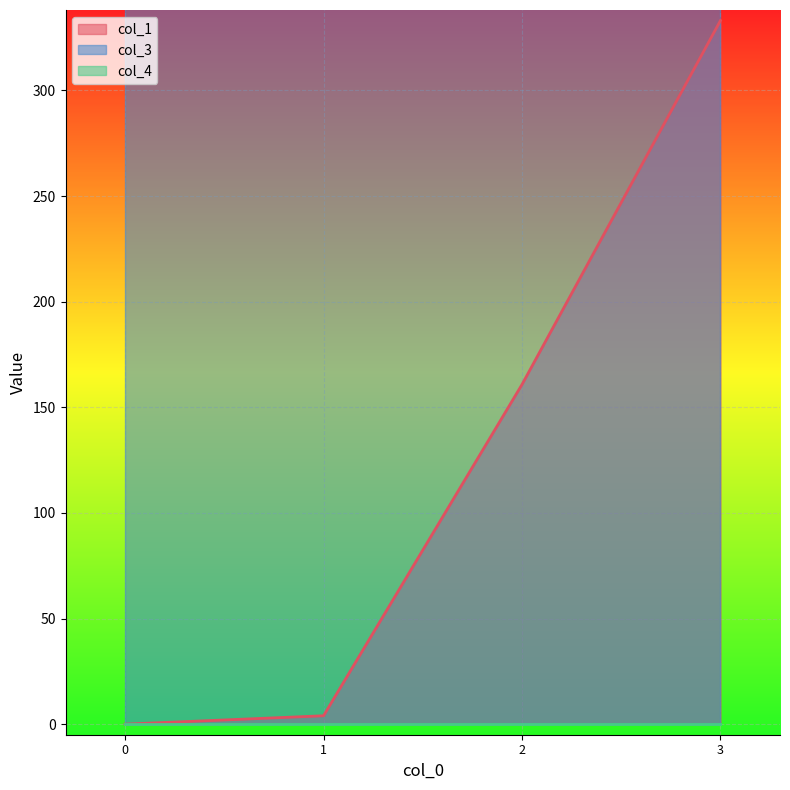

True or false: col_1 and col_3 intersect in this chart.

False